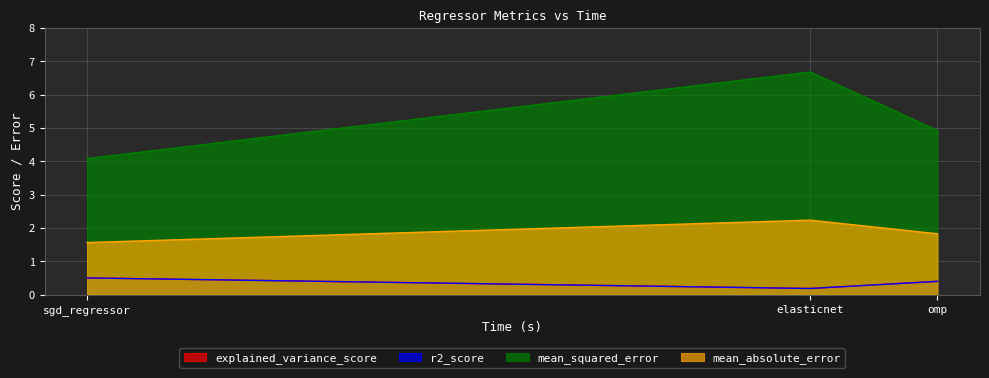

What is the highest value of the explained_variance_score series?

0.5